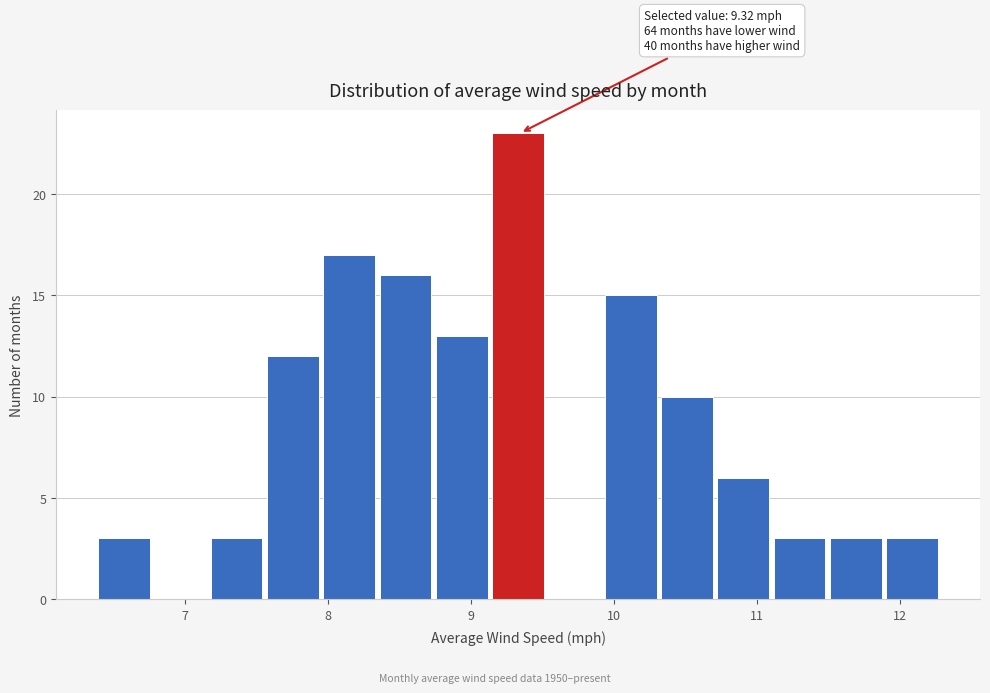

Around what value on the x-axis is the tallest bar? Give the approximate position of its centre, as read against the axis.

9.3